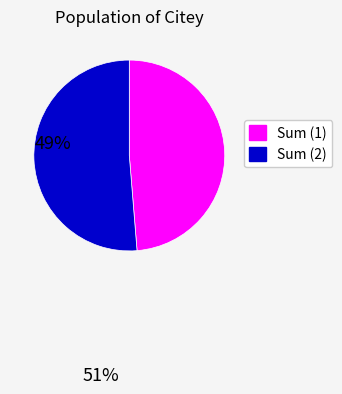

Is there any slice that represents more than half of the pie?

Yes